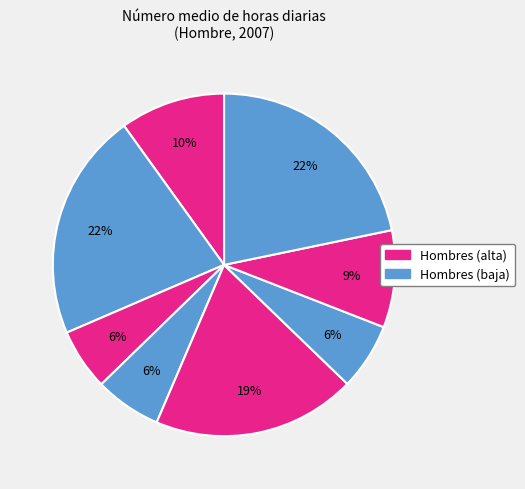

Count the number of slices in the pie.

8